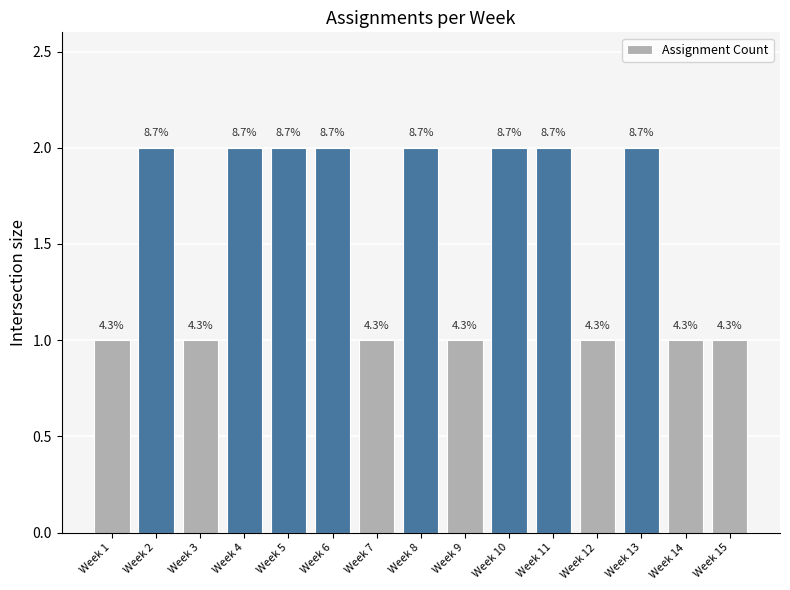

What is the value of the 2nd bar from the left?

2